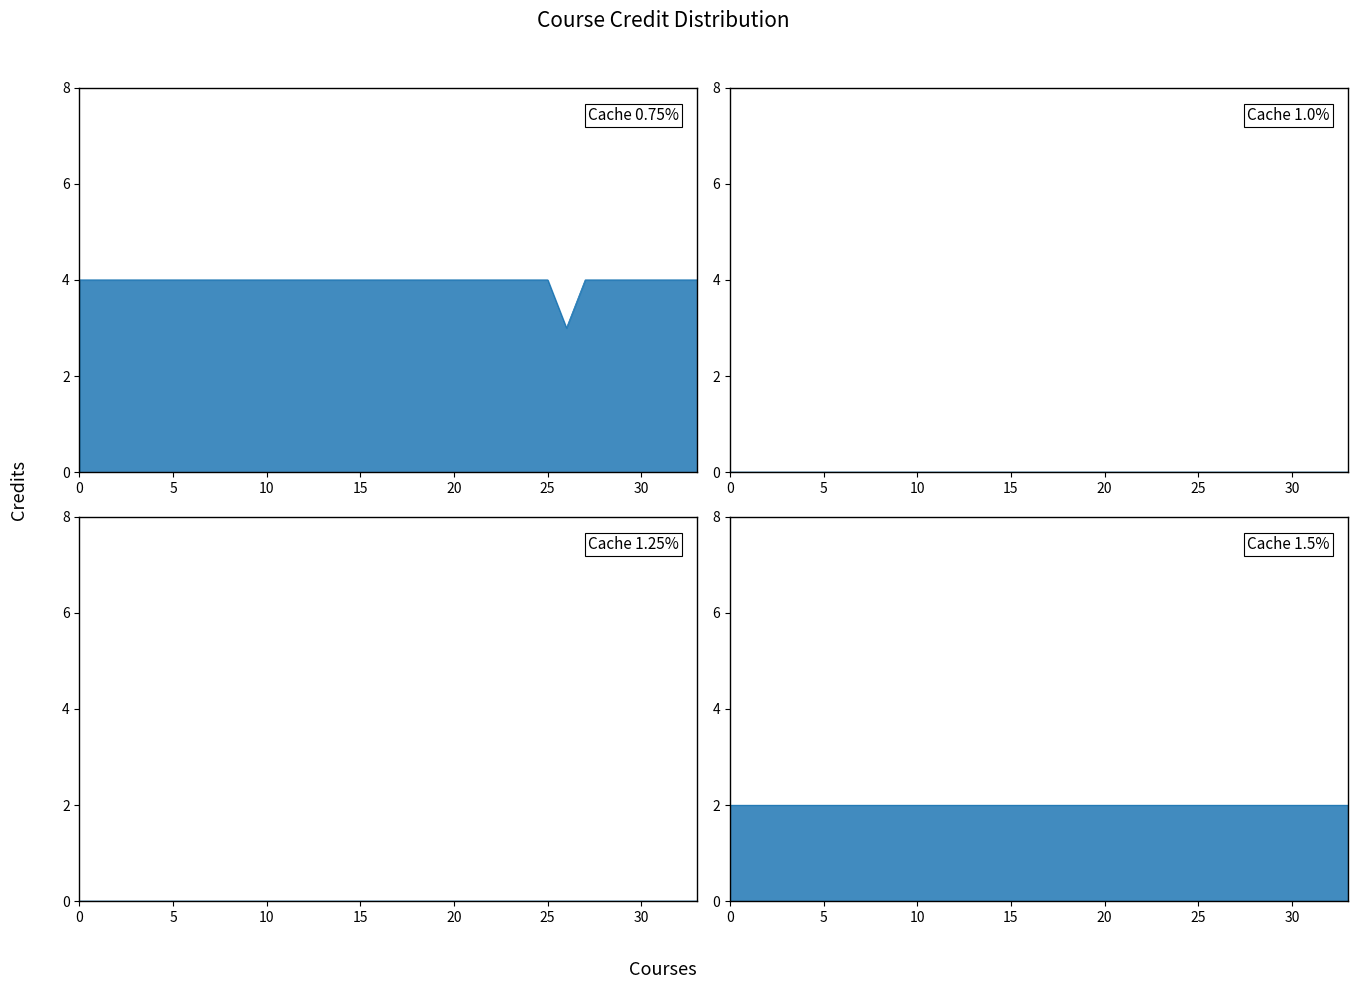

Reading left to right, transcribe all the data shown in this chart.

col_7: EGT2050=4	EGT2060=4	EGT2070=4	EGT2080=4	EGT2100=4	EGT2110=4	EGT2120=4	EGT2130=4	EGT2140=4	EGT2150=4	EGT2160=4	EGT2170=4	EGT2180=4	EGT2190=4	EGT2200=4	EGT2210=4	EGT2220=4	EGT2230=4	EGT2240=4	EGT2250=4	EGT2260=4	SBO2070=4	SBO2080=4	SBO2090=4	SBO2410=4	SBO2430=4	SBO2440=3	SBO2450=4	SBO2420=4	SBO2020=4	SBO2030=4	SBO2040=4	SBO2050=4	SBO2060=4
col_4: EGT2050=0	EGT2060=0	EGT2070=0	EGT2080=0	EGT2100=0	EGT2110=0	EGT2120=0	EGT2130=0	EGT2140=0	EGT2150=0	EGT2160=0	EGT2170=0	EGT2180=0	EGT2190=0	EGT2200=0	EGT2210=0	EGT2220=0	EGT2230=0	EGT2240=0	EGT2250=0	EGT2260=0	SBO2070=0	SBO2080=0	SBO2090=0	SBO2410=0	SBO2430=0	SBO2440=0	SBO2450=0	SBO2420=0	SBO2020=0	SBO2030=0	SBO2040=0	SBO2050=0	SBO2060=0
col_5: EGT2050=0	EGT2060=0	EGT2070=0	EGT2080=0	EGT2100=0	EGT2110=0	EGT2120=0	EGT2130=0	EGT2140=0	EGT2150=0	EGT2160=0	EGT2170=0	EGT2180=0	EGT2190=0	EGT2200=0	EGT2210=0	EGT2220=0	EGT2230=0	EGT2240=0	EGT2250=0	EGT2260=0	SBO2070=0	SBO2080=0	SBO2090=0	SBO2410=0	SBO2430=0	SBO2440=0	SBO2450=0	SBO2420=0	SBO2020=0	SBO2030=0	SBO2040=0	SBO2050=0	SBO2060=0
col_6: EGT2050=2	EGT2060=2	EGT2070=2	EGT2080=2	EGT2100=2	EGT2110=2	EGT2120=2	EGT2130=2	EGT2140=2	EGT2150=2	EGT2160=2	EGT2170=2	EGT2180=2	EGT2190=2	EGT2200=2	EGT2210=2	EGT2220=2	EGT2230=2	EGT2240=2	EGT2250=2	EGT2260=2	SBO2070=2	SBO2080=2	SBO2090=2	SBO2410=2	SBO2430=2	SBO2440=2	SBO2450=2	SBO2420=2	SBO2020=2	SBO2030=2	SBO2040=2	SBO2050=2	SBO2060=2